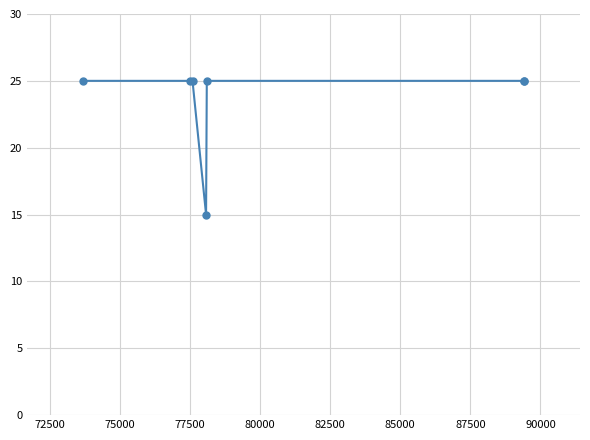

Does the chart display data point markers on the line(s)?

Yes